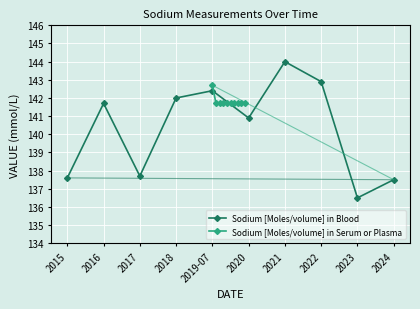

How many intersections are there between Sodium [Moles/volume] in Blood and Sodium [Moles/volume] in Serum or Plasma?

4